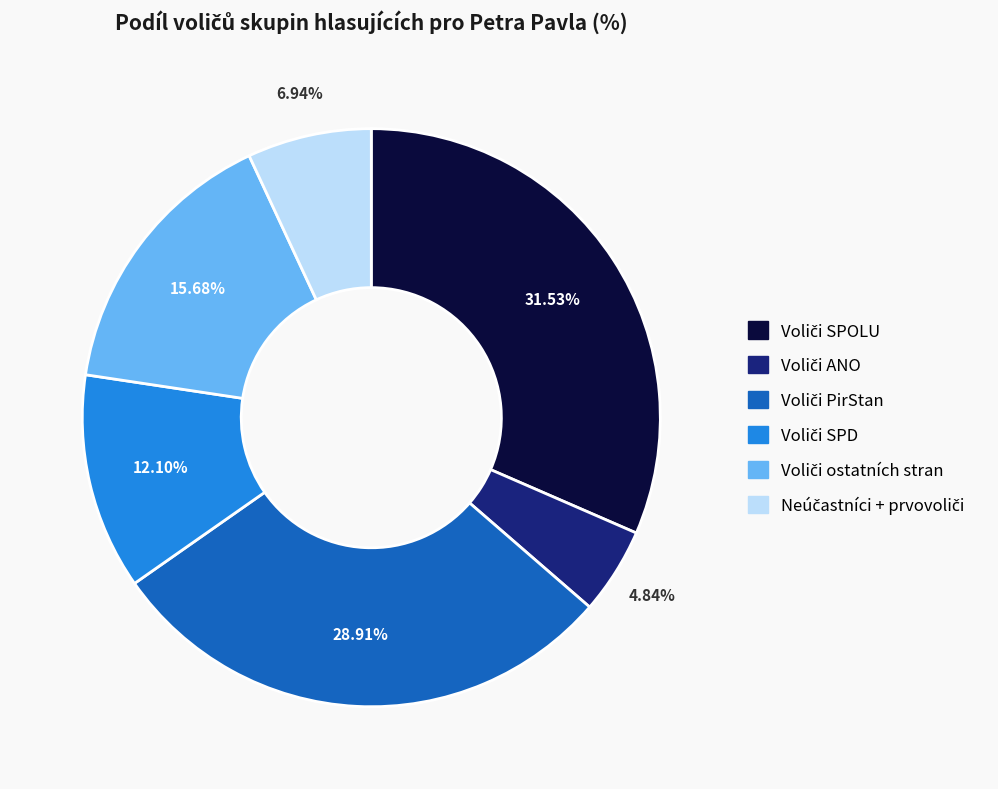

Is there a majority slice in this chart?

No